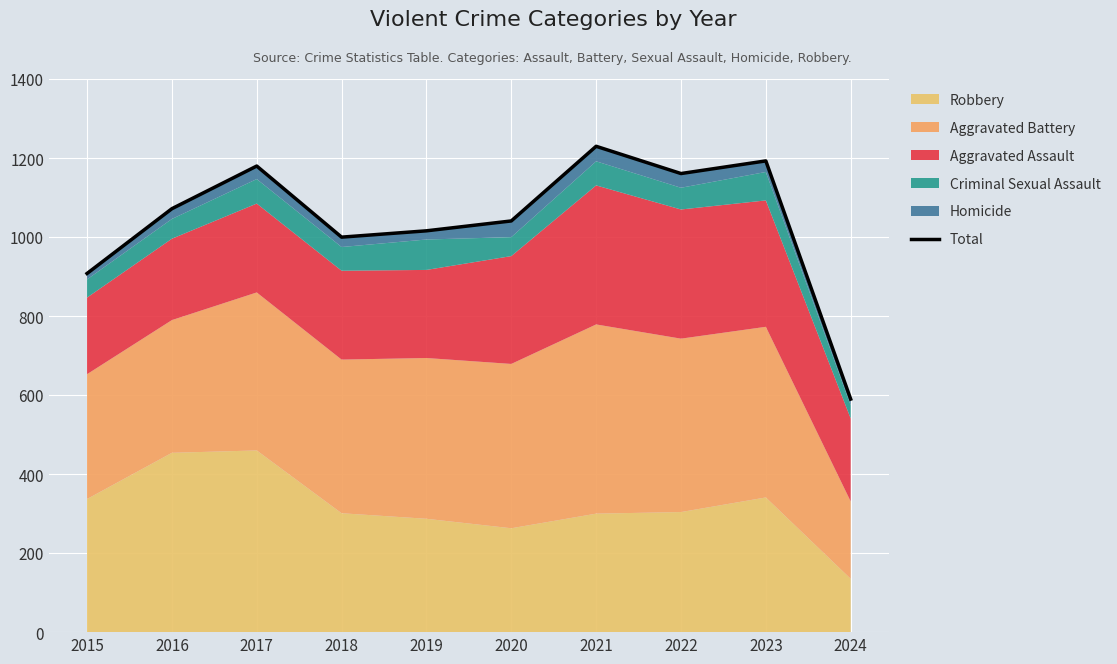

At which label does the data first exceed 1072?

2017